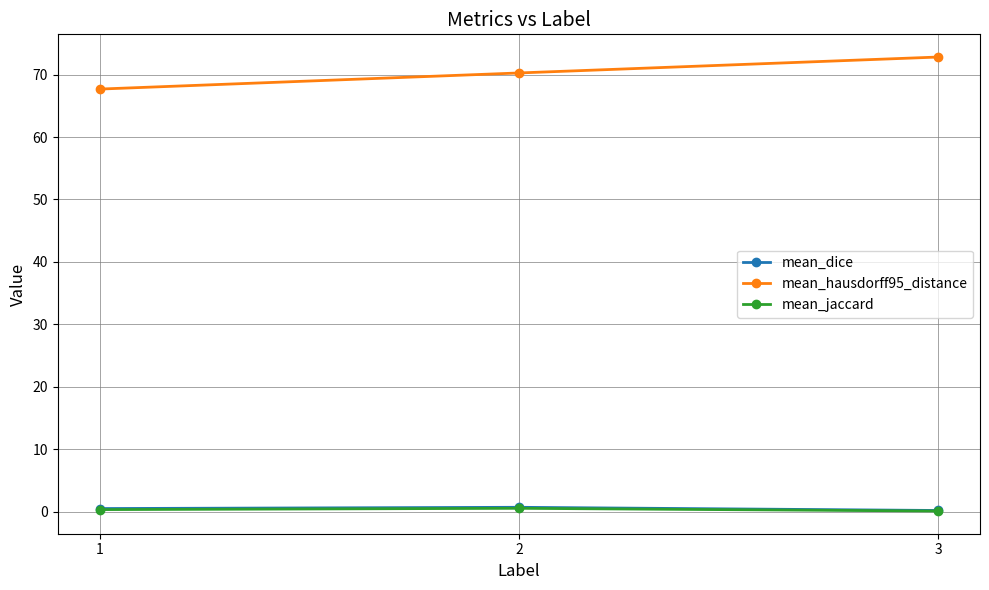

At which label does mean_hausdorff95_distance reach its minimum?

1